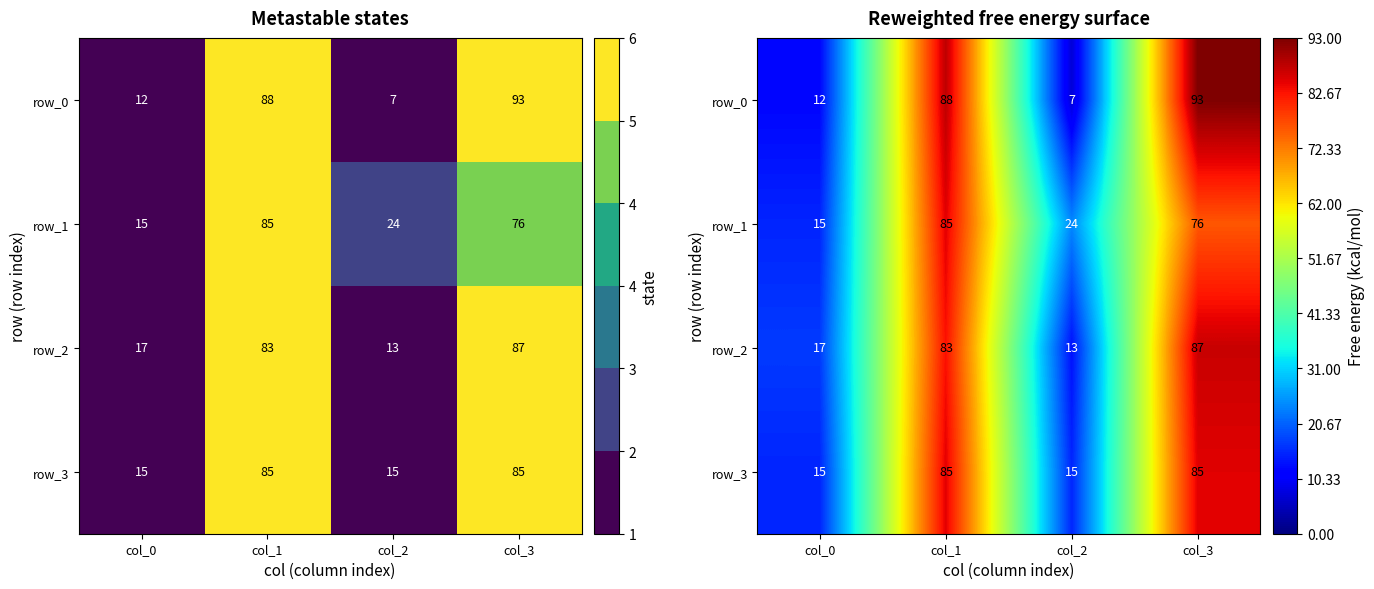

The value of row_3 at col_2 is 6. True or false?

False